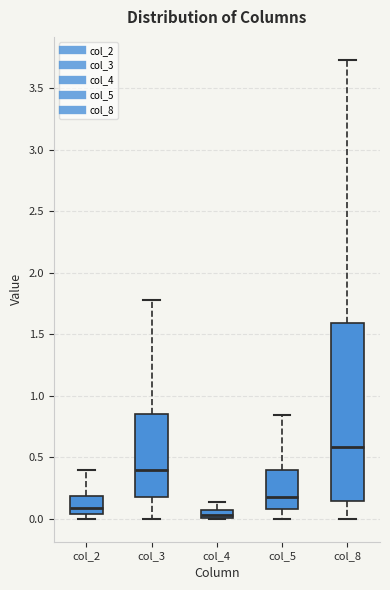

Where does the median line of the box for col_3 sit on the y-axis? The values are not printed on the chart, so give them approximately, as read against the axis.

0.40